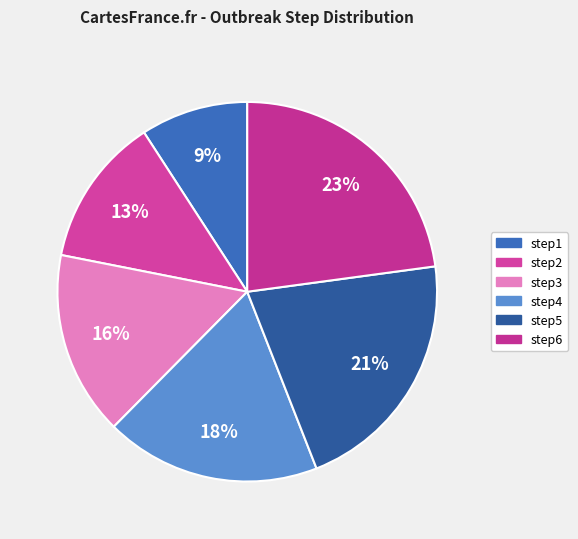

What portion of the pie excludes step1?

90.8%